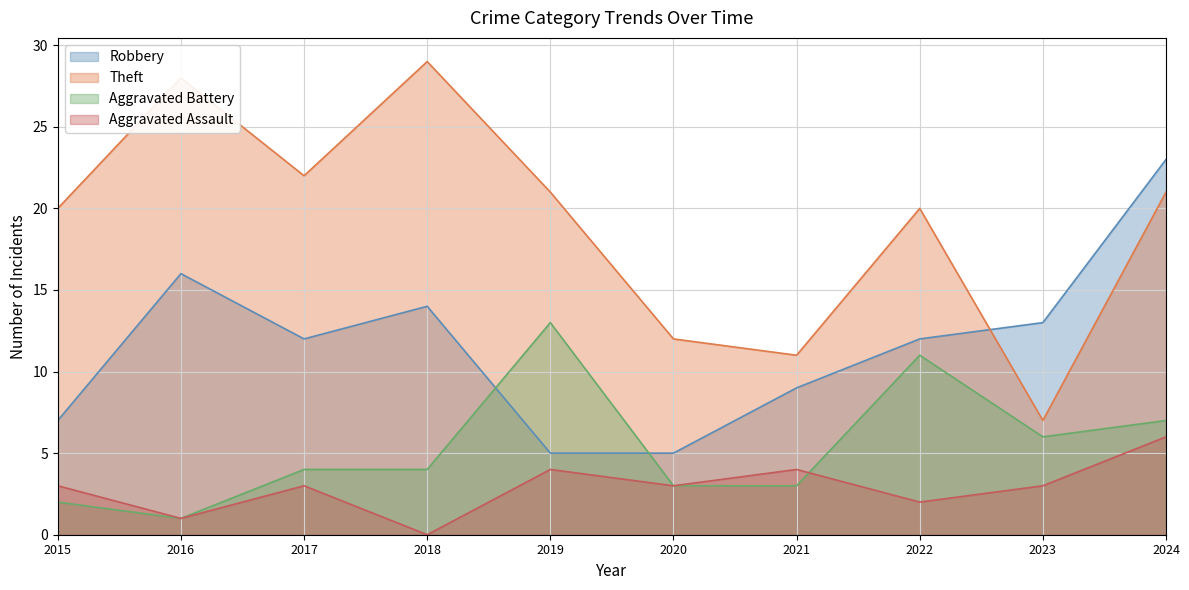

Between 2016 and 2020, which series saw the biggest shift?

Theft